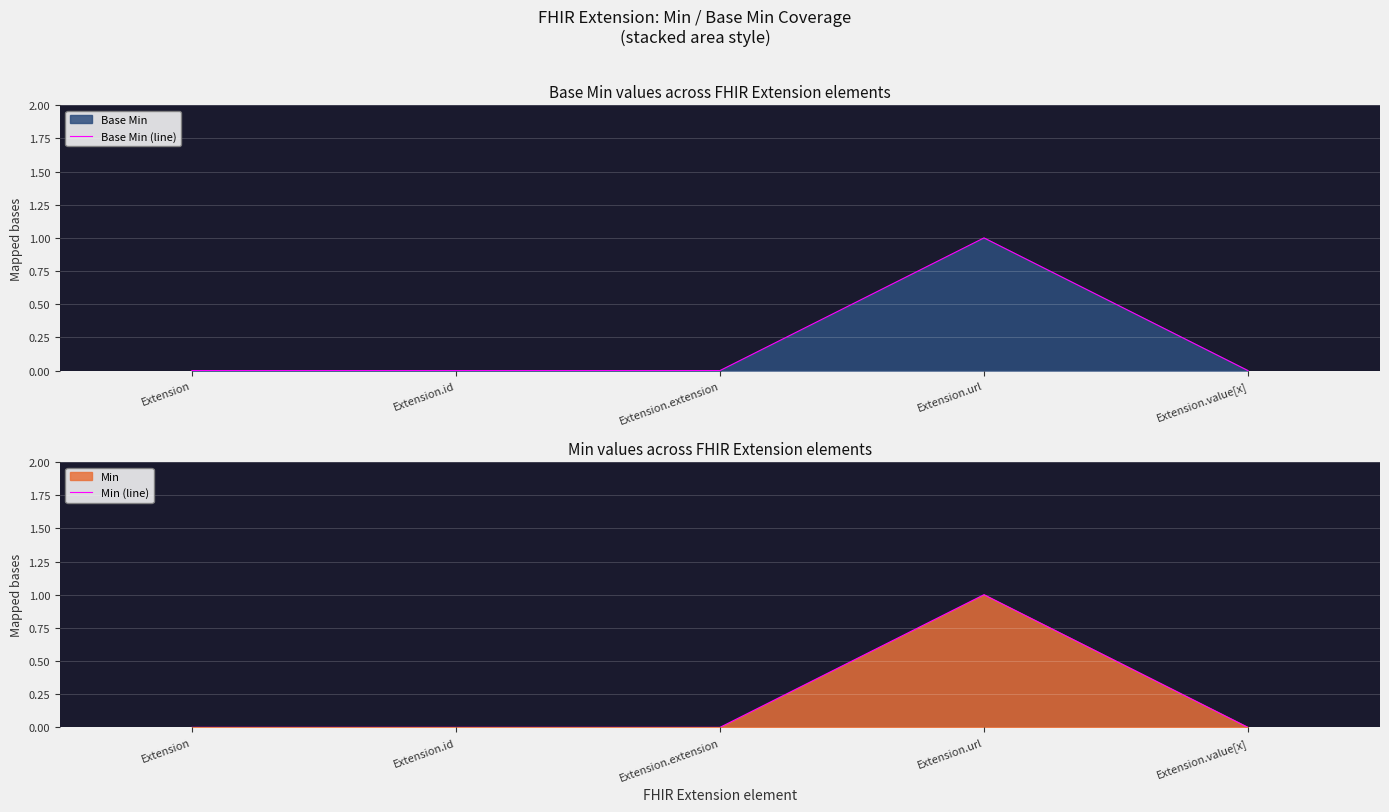

Is it true that Base Min (line) equals 0 at Extension.value[x]?

True